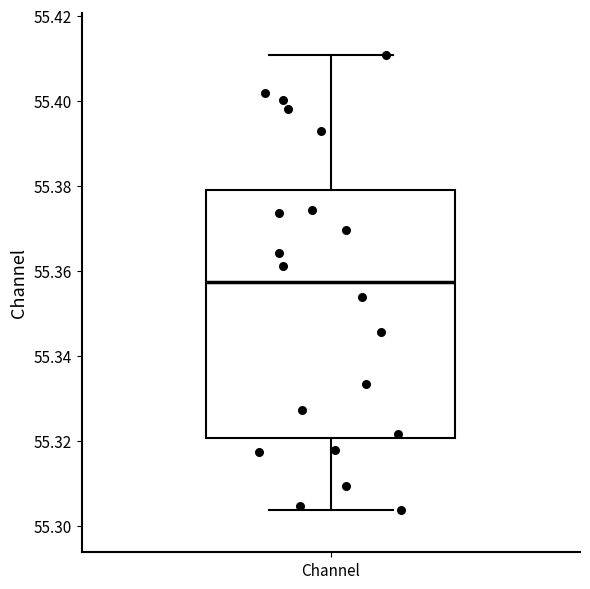

Read this box plot against the y-axis: the position of the median line, the range covered by the box, and the ends of both whiskers. The values are not printed on the chart, so give them approximately, as read against the axis.

median 55.358, box 55.320 to 55.380, whiskers 55.304 to 55.410